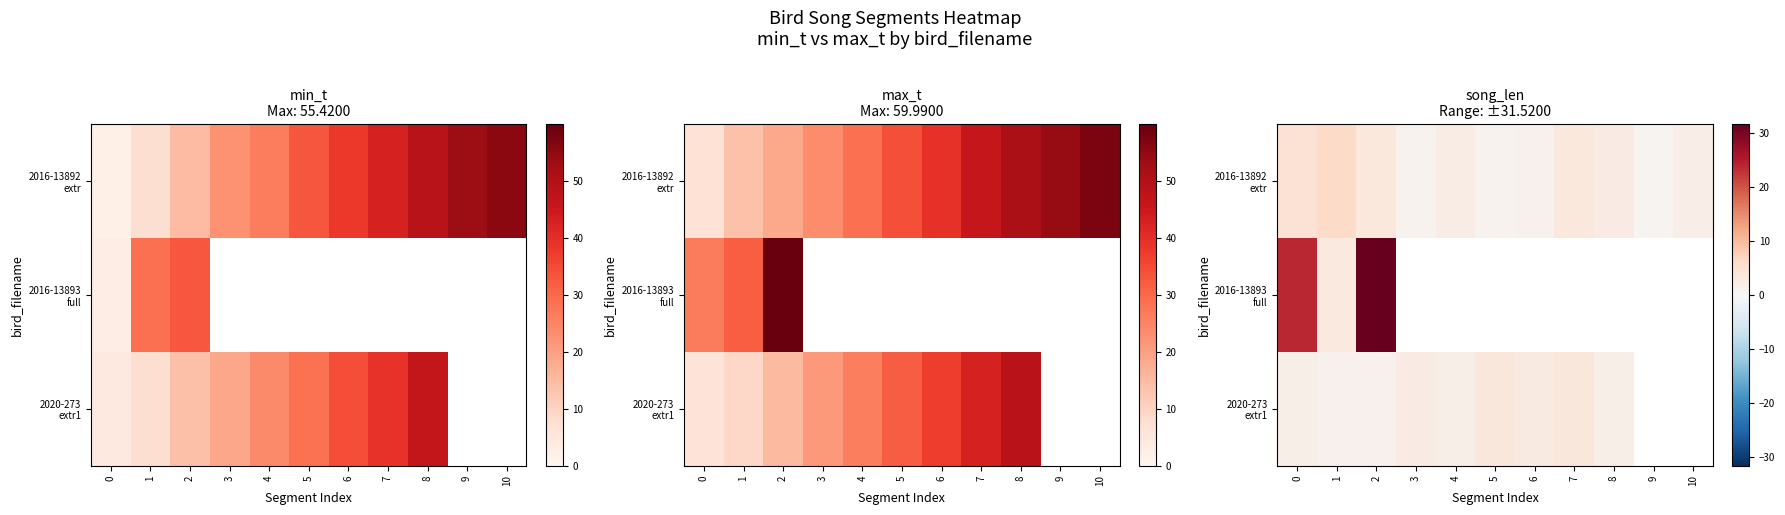

At how many categories does at least one series exceed 14?

2